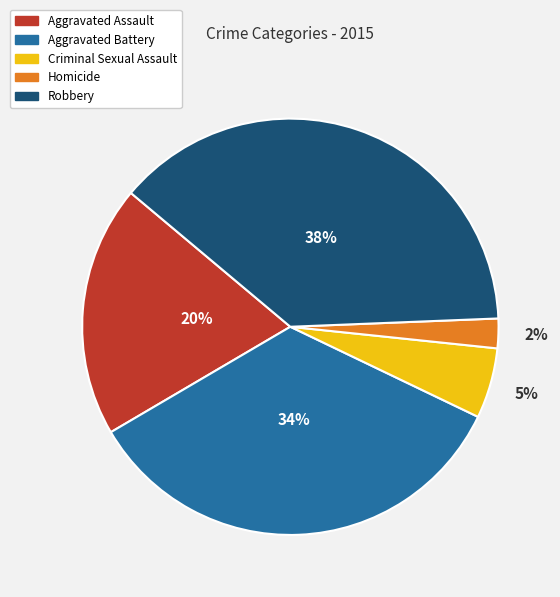

The Robbery slice represents 32% of the pie. True or false?

False